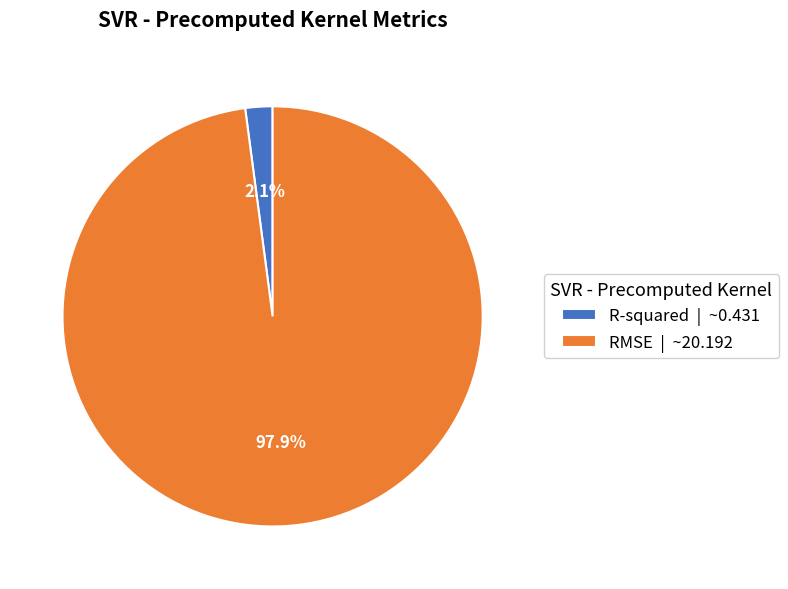

To the nearest percent, what is the combined percentage of R-squared and RMSE?

100%